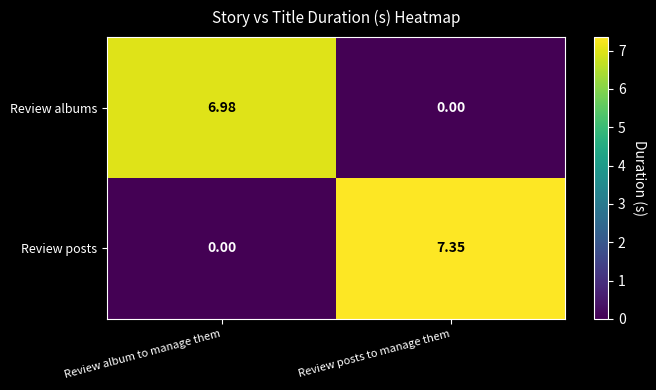

Rank the series by their maximum value, from highest to lowest.

Review posts, Review albums